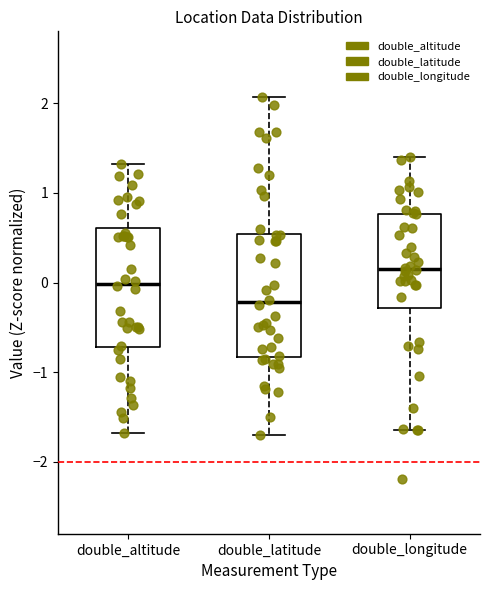

Reading left to right, transcribe this box plot: for each box, give where its median line is, the range the box spans, and where its two whiskers end, as read against the y-axis. The values are not printed on the chart, so give them approximately, as read against the axis.

double_altitude: median 0.0, box -0.7 to 0.6, whiskers -1.7 to 1.3
double_latitude: median -0.2, box -0.8 to 0.5, whiskers -1.7 to 2.1
double_longitude: median 0.1, box -0.3 to 0.8, whiskers -1.6 to 1.4